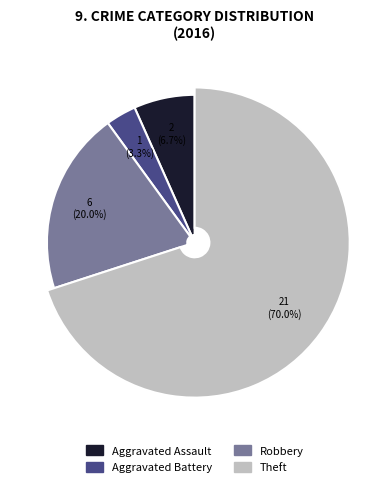

What percentage is the Robbery slice, to the nearest percent?

20%